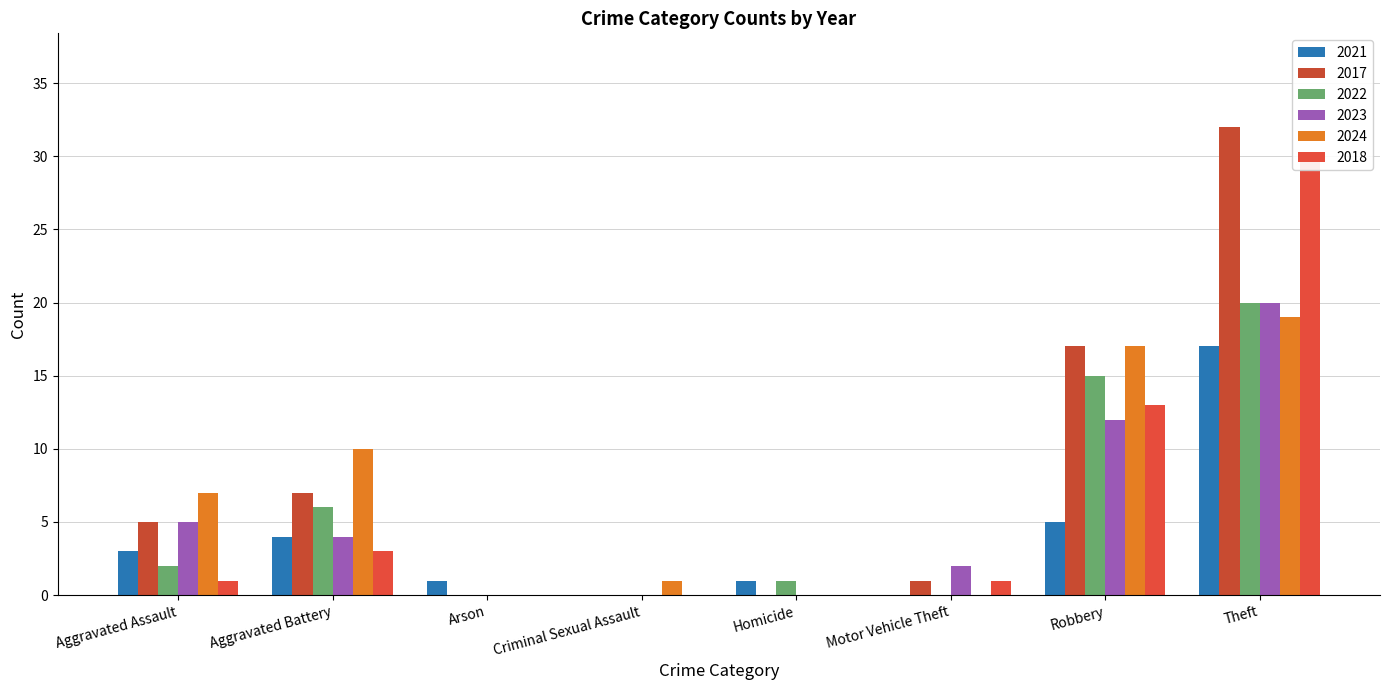

How many series are shown in this chart?

6